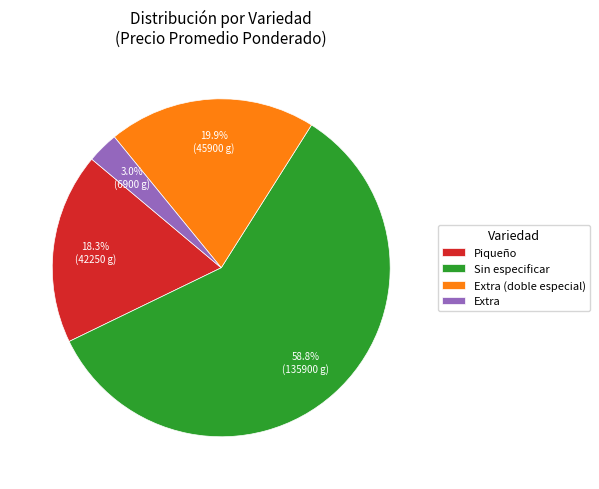

Is Piqueño the majority of the pie?

No